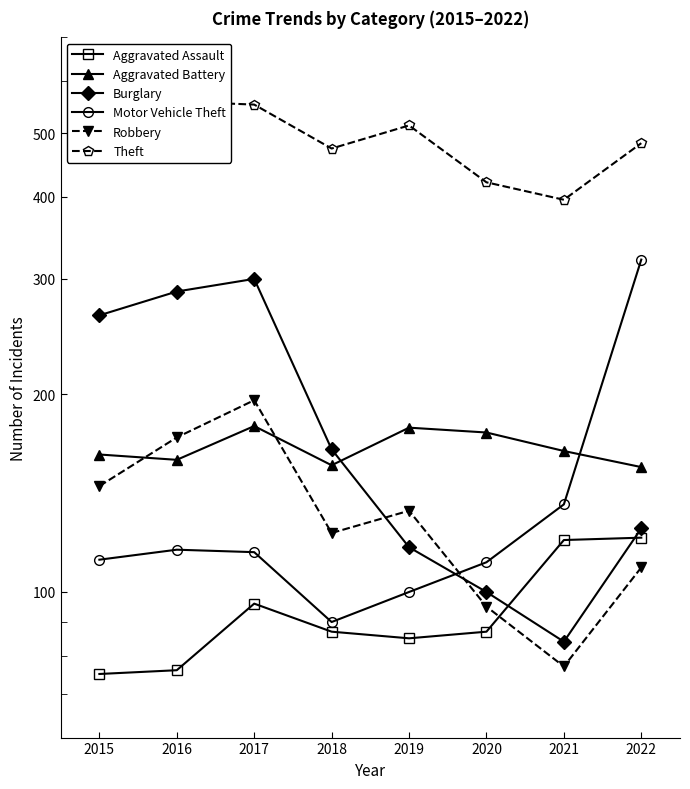

Which series changed the most between 2018 and 2020?

Burglary